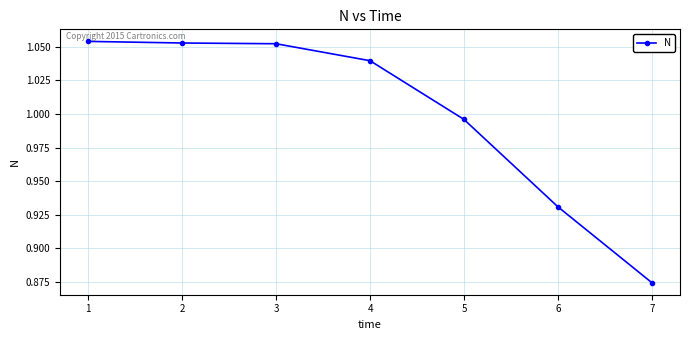

How many data points are less than 1?

3